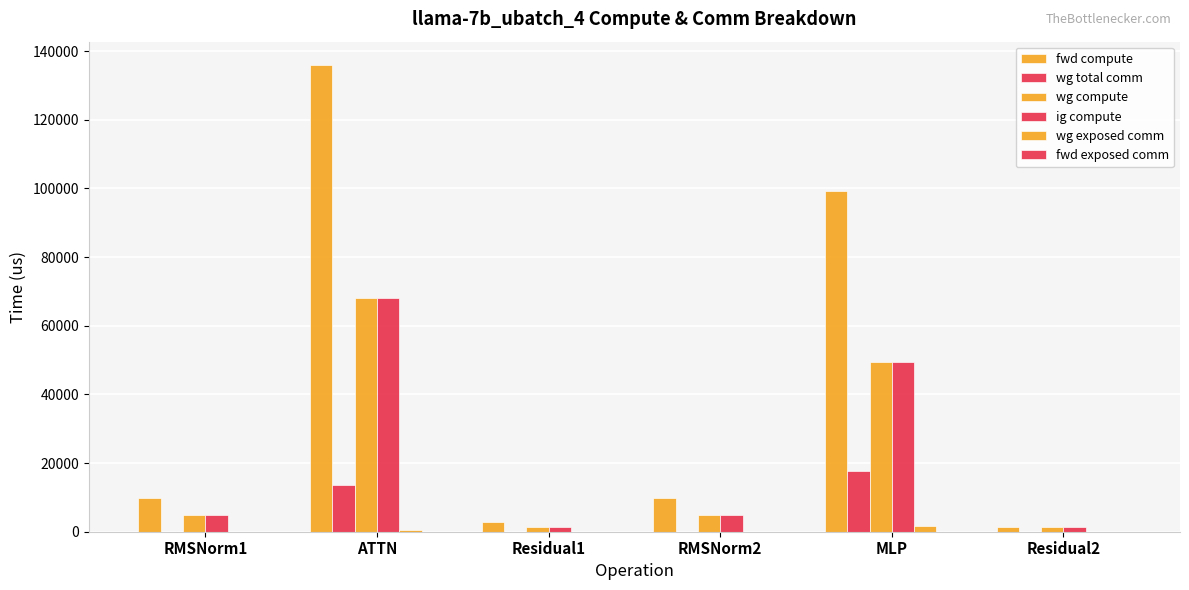

Are the bars horizontal?

No